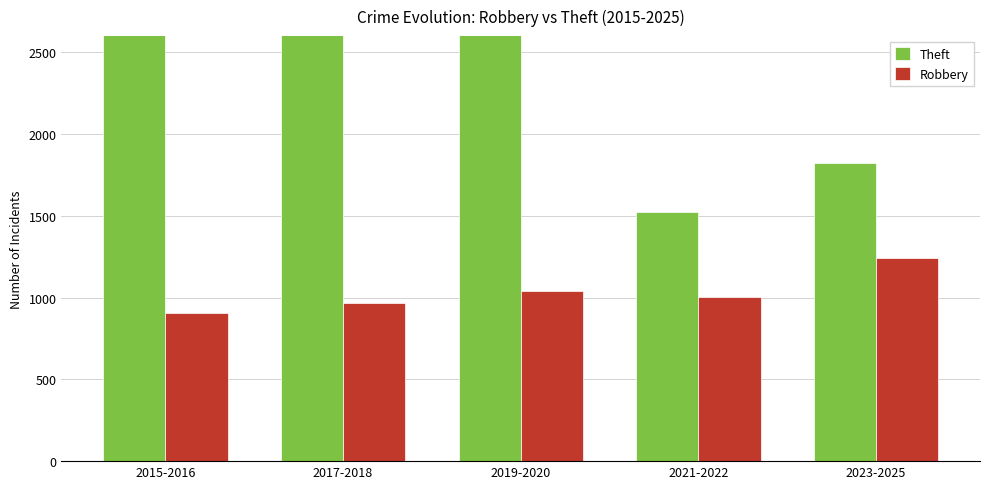

What is the difference between the maximum and minimum values in the Robbery series?

337